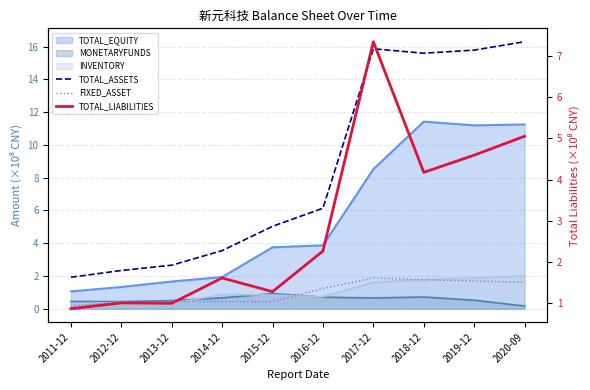

The FIXED_ASSET series shows 3.0 at 2018-12. True or false?

False